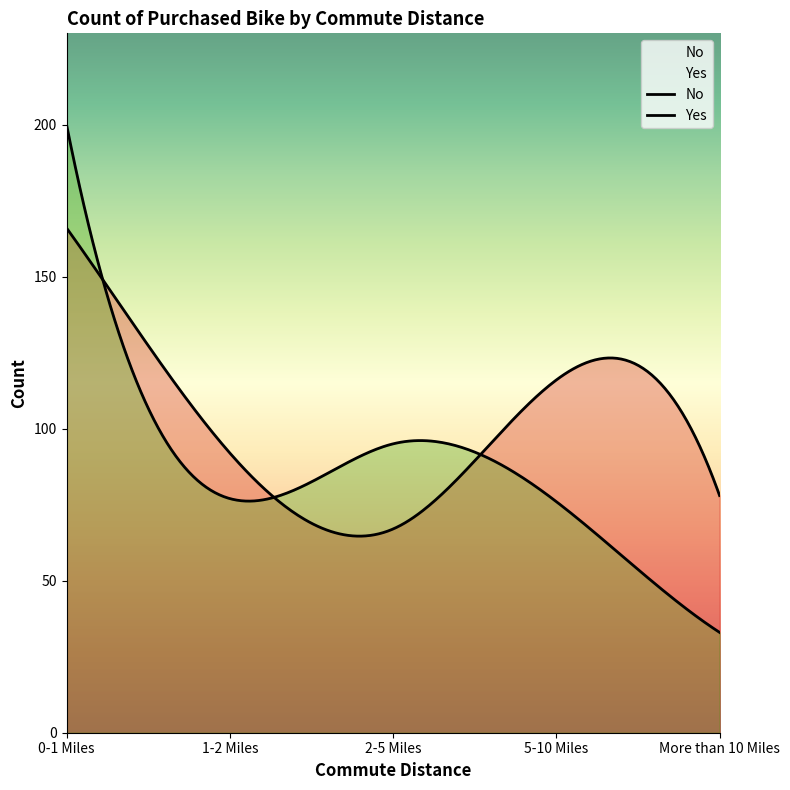

Between which two adjacent categories do Yes and No first intersect?

0-1 Miles and 1-2 Miles